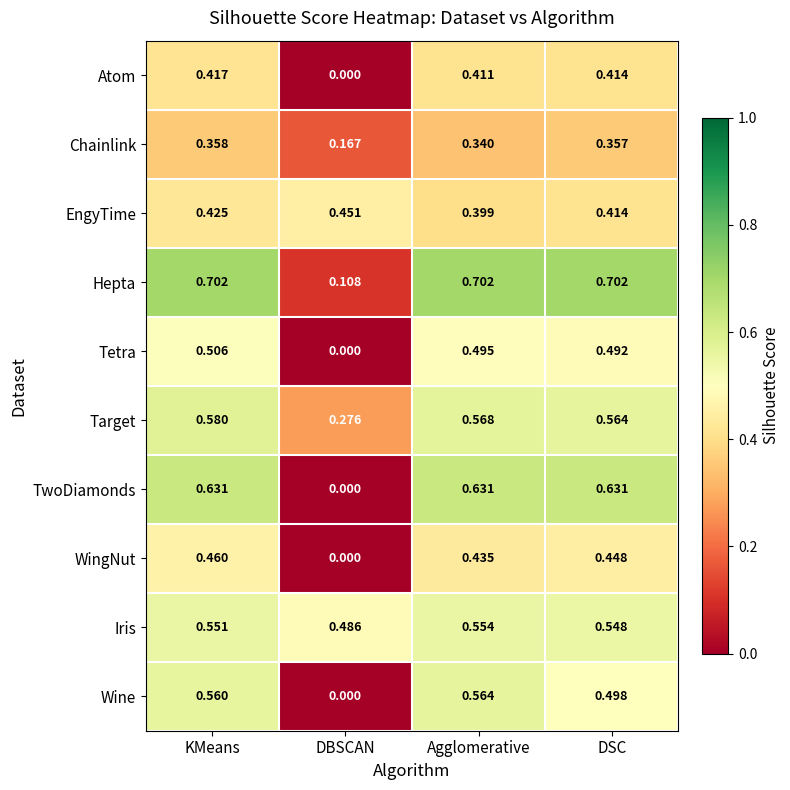

At how many categories does at least one series exceed 0?

4